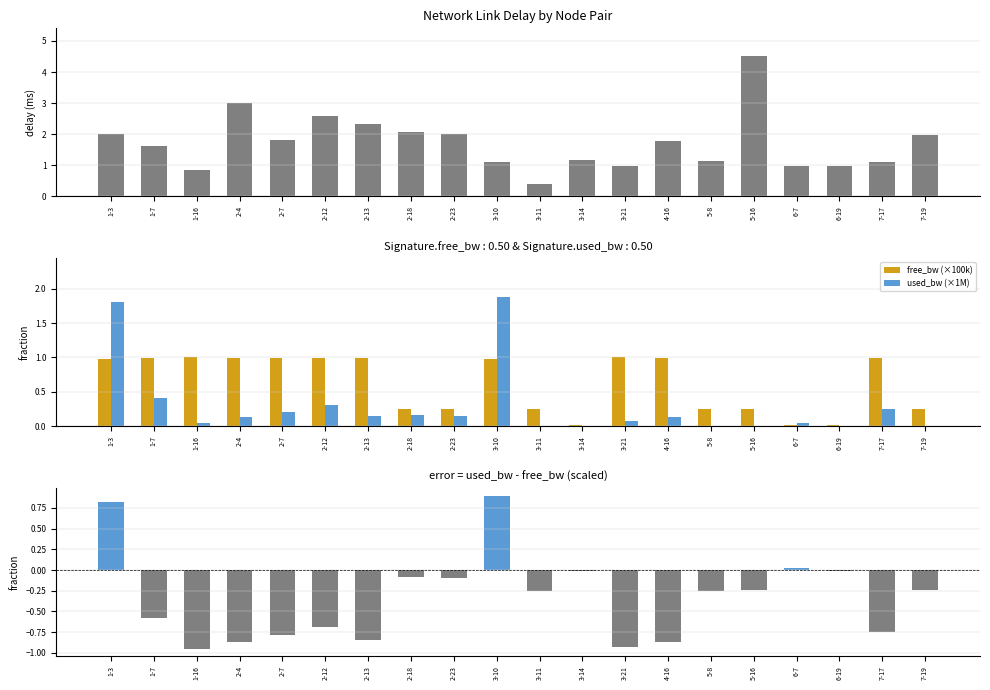

The delay series shows 3.6 at 2-18. True or false?

False